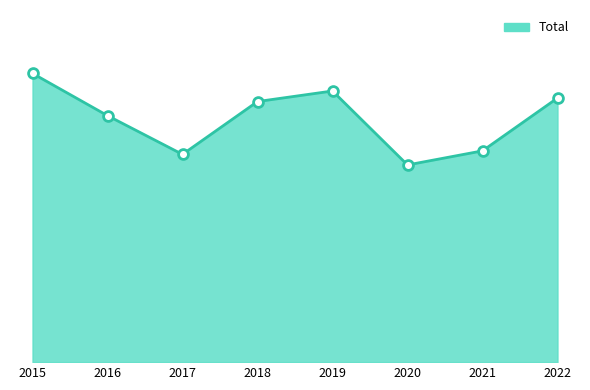

What is the ratio of the value at 2020 to the value at 2016?

0.8